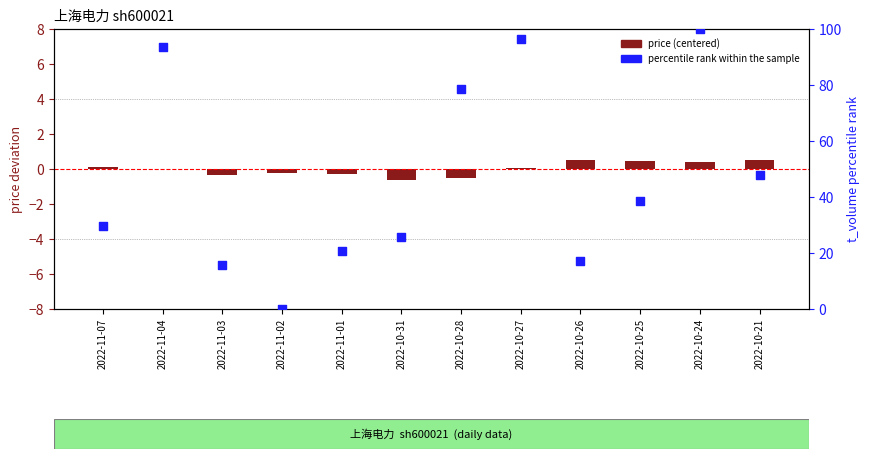

Between 2022-10-28 and 2022-11-04, which is larger?

2022-11-04